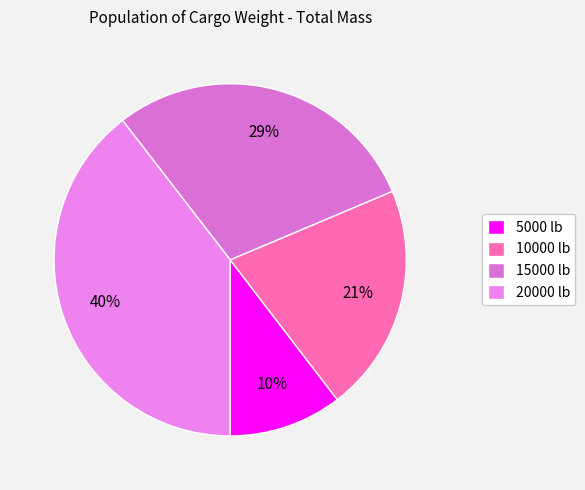

What is the smallest slice in the pie chart?

5000 lb